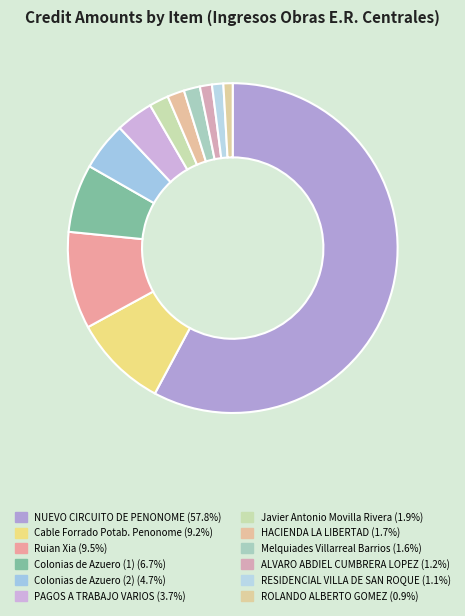

How many slices are in this pie chart?

12